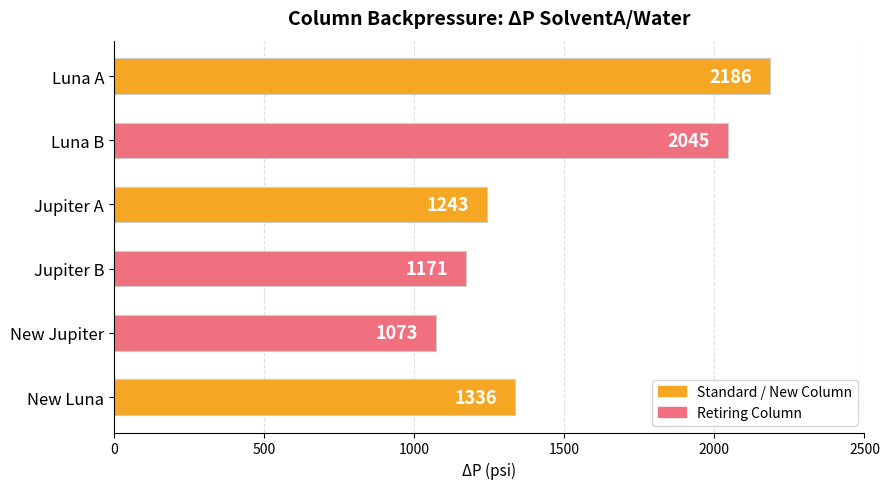

Rank the categories by value from highest to lowest.

Luna A, Luna B, New Luna, Jupiter A, Jupiter B, New Jupiter